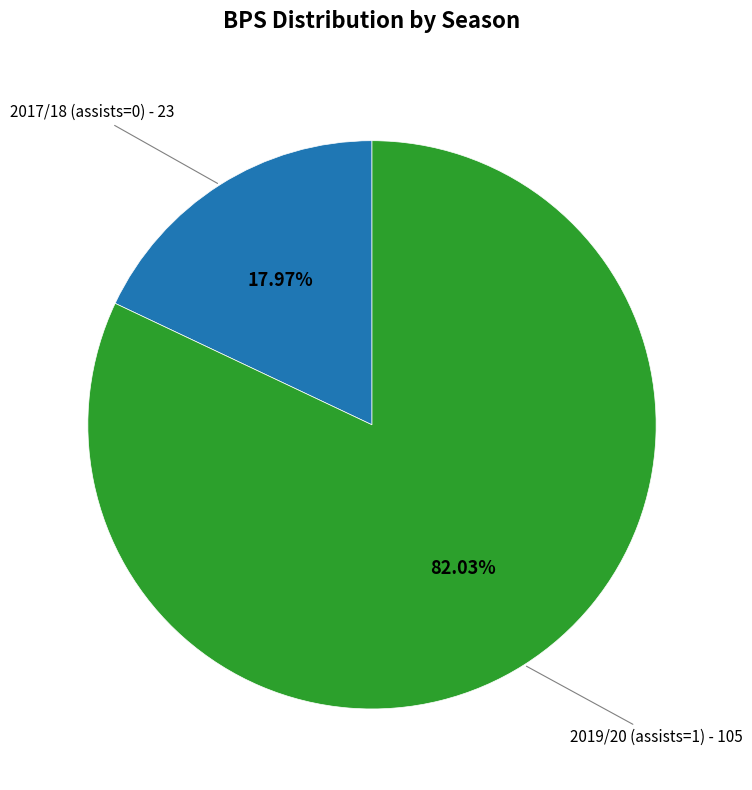

Is there a majority slice in this chart?

Yes